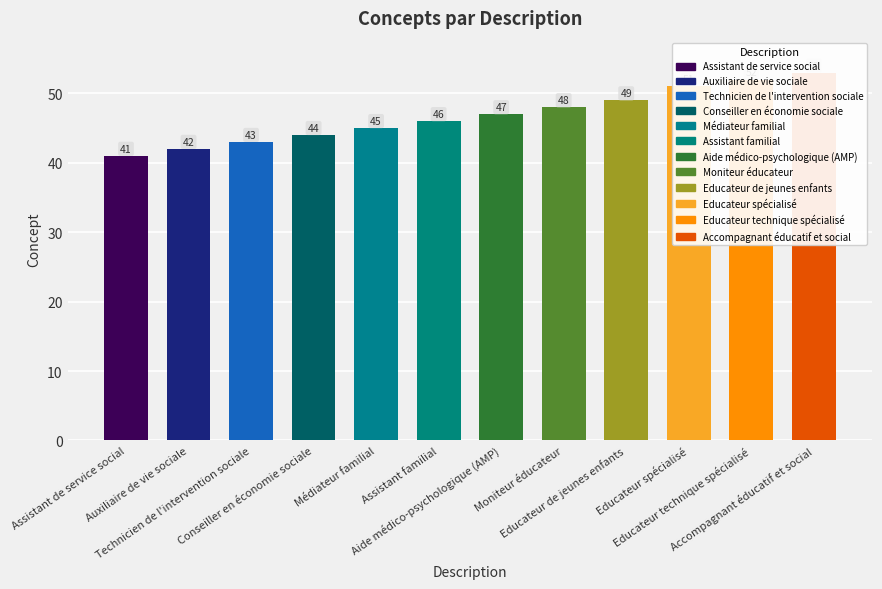

How many values are below 47?

6